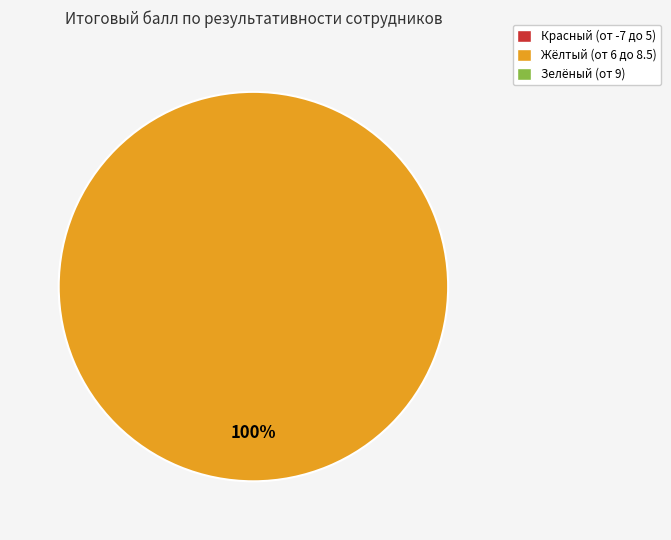

Is there any slice that represents more than half of the pie?

Yes